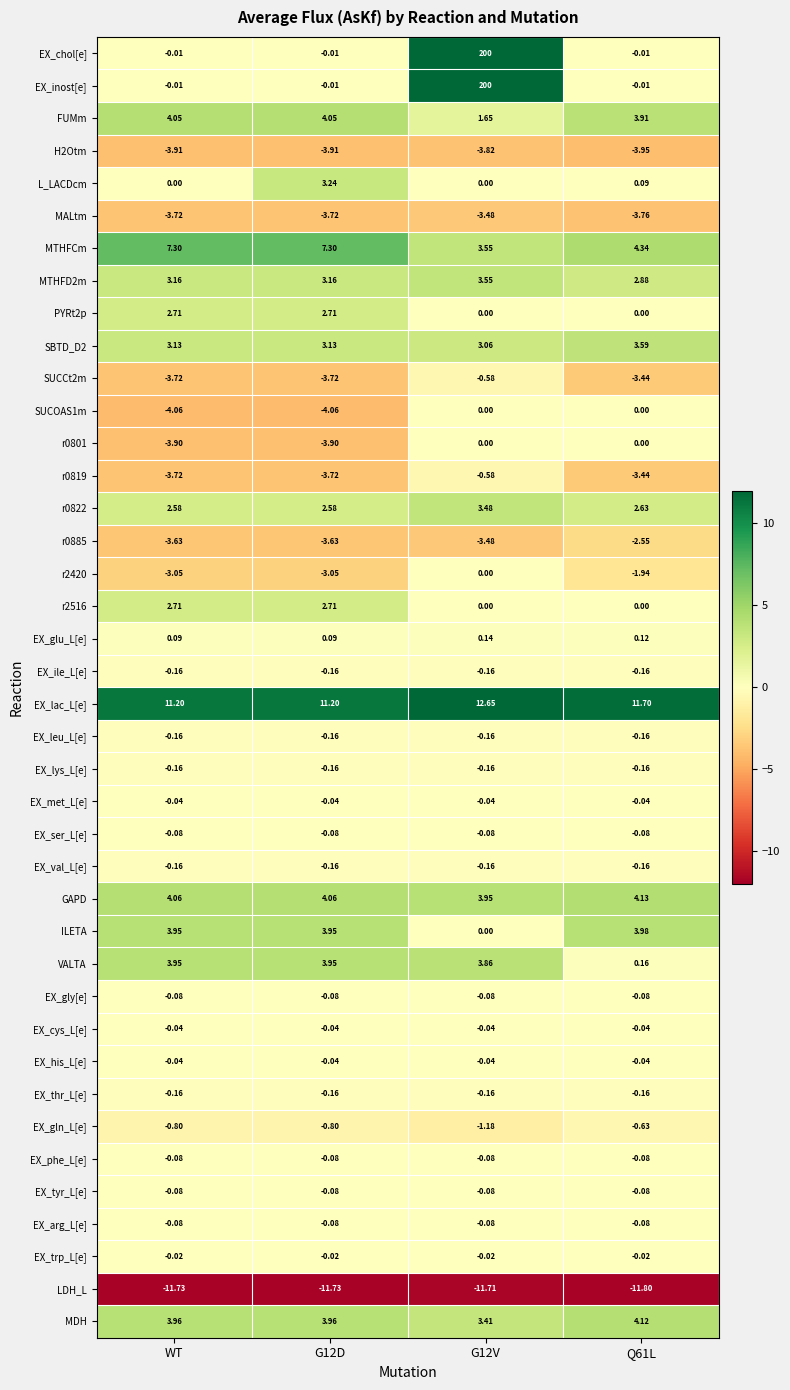

Between WT and G12D, which series saw the biggest shift?

L_LACDcm